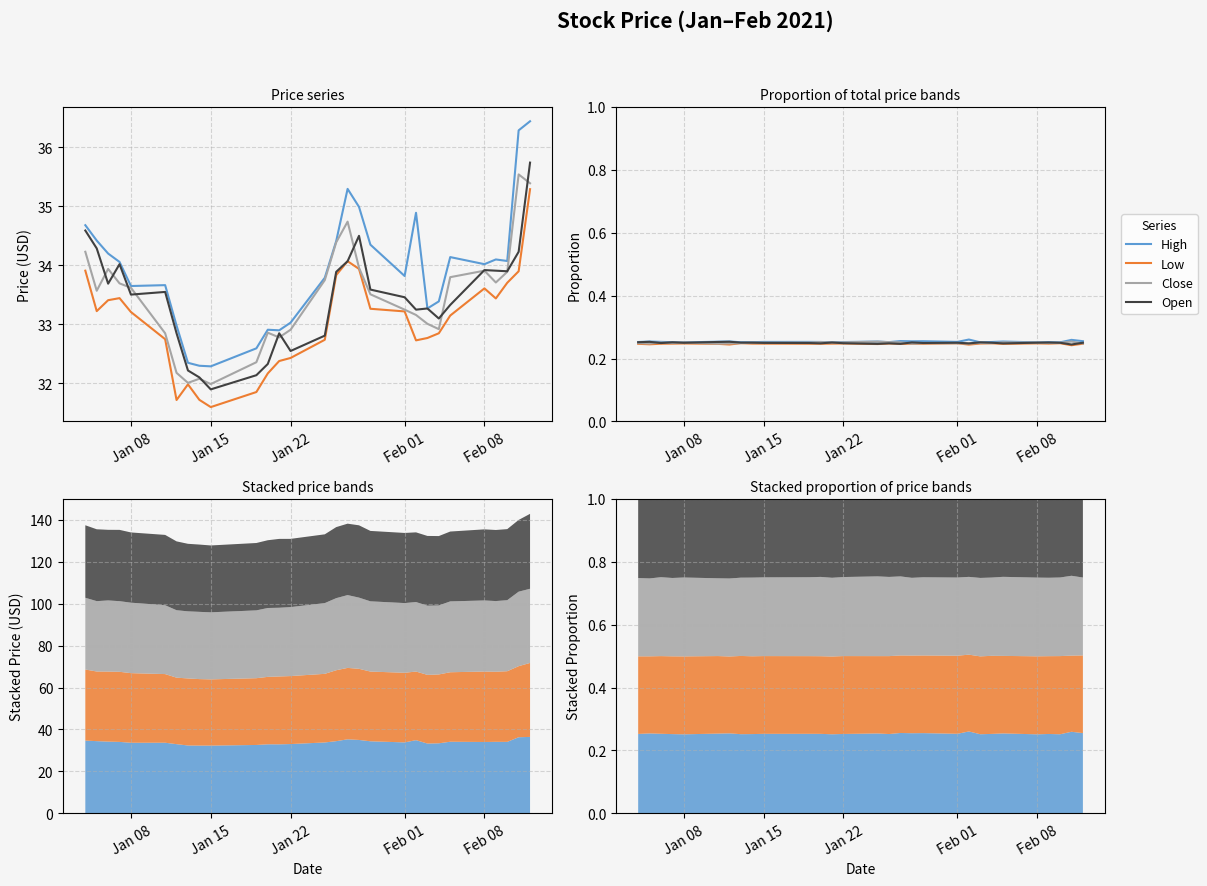

The Open series shows 0.4 at 10. True or false?

False